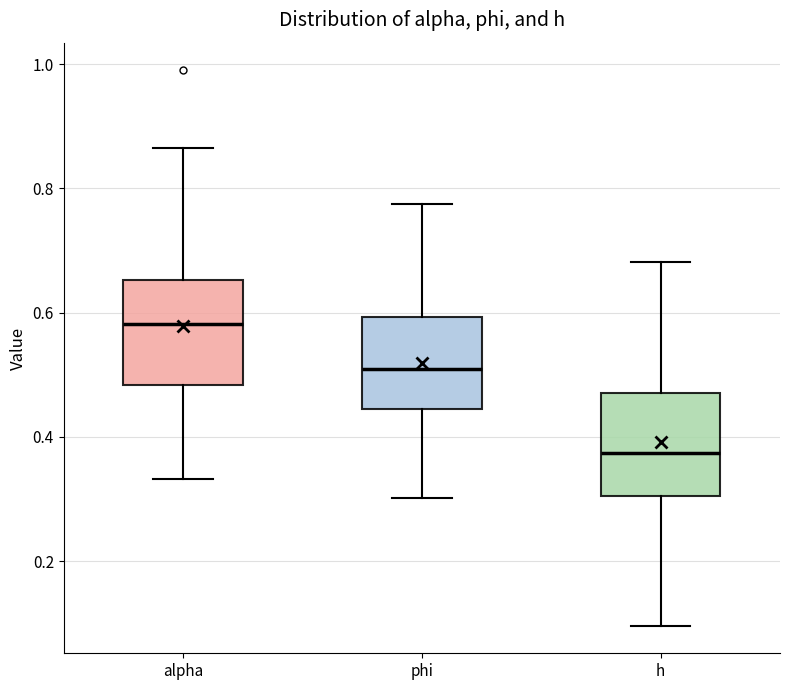

Reading left to right, transcribe this box plot: for each box, give where its median line is, the range the box spans, and where its two whiskers end, as read against the y-axis. The values are not printed on the chart, so give them approximately, as read against the axis.

alpha: median 0.58, box 0.48 to 0.66, whiskers 0.34 to 0.86
phi: median 0.50, box 0.44 to 0.60, whiskers 0.30 to 0.78
h: median 0.38, box 0.30 to 0.48, whiskers 0.10 to 0.68